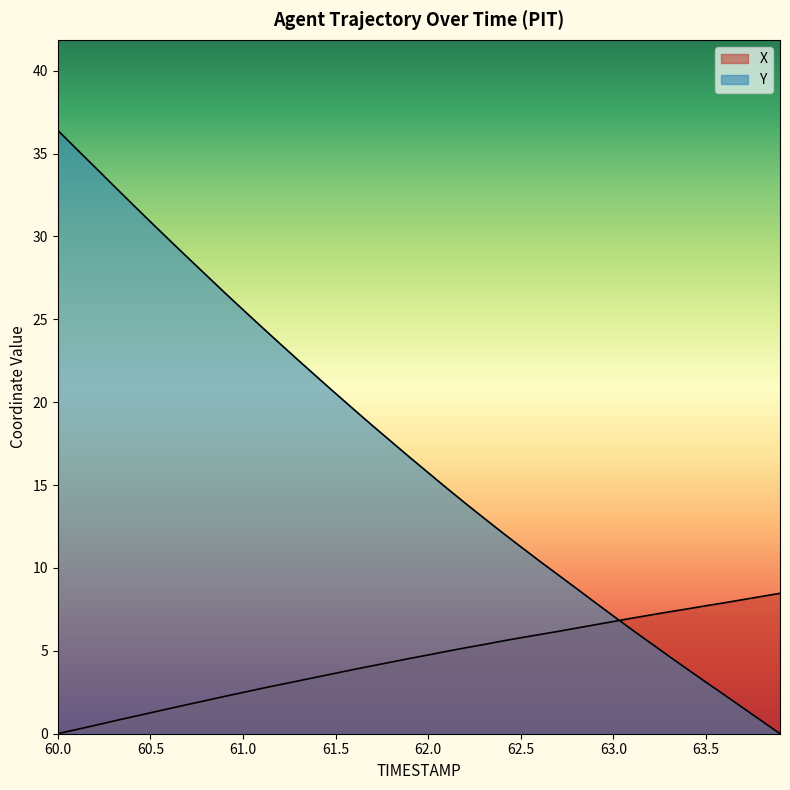

What is the sum of all X values?

179.6